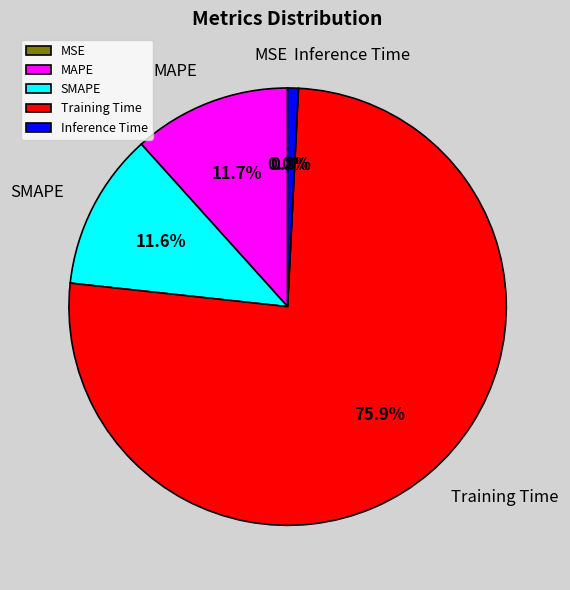

Which slice is the largest?

Training Time